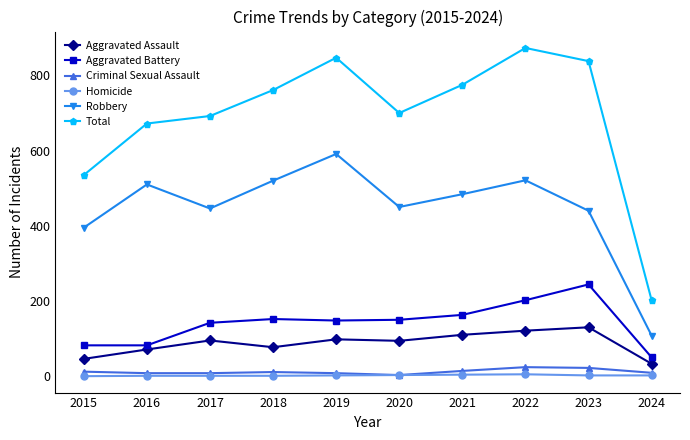

How many categories are shown in the chart?

10